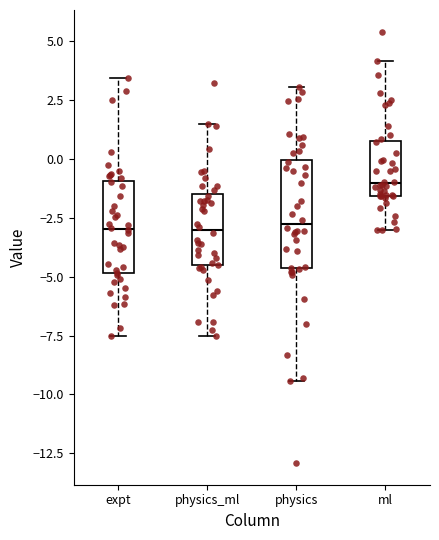

Where is the upper edge of the box for ml on the y-axis? The values are not printed on the chart, so give them approximately, as read against the axis.

0.5